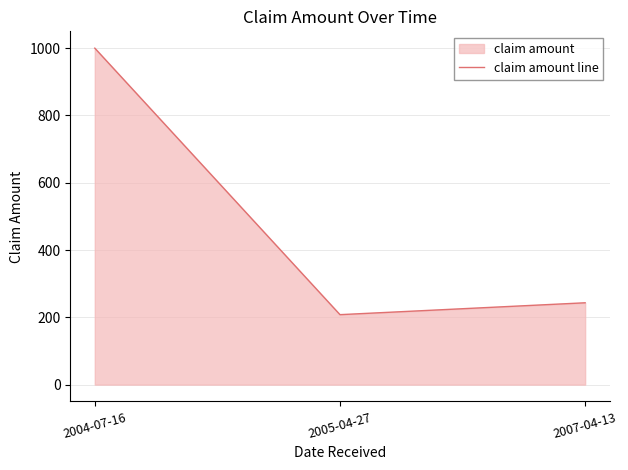

At which label is the value closest to 603?

2007-04-13